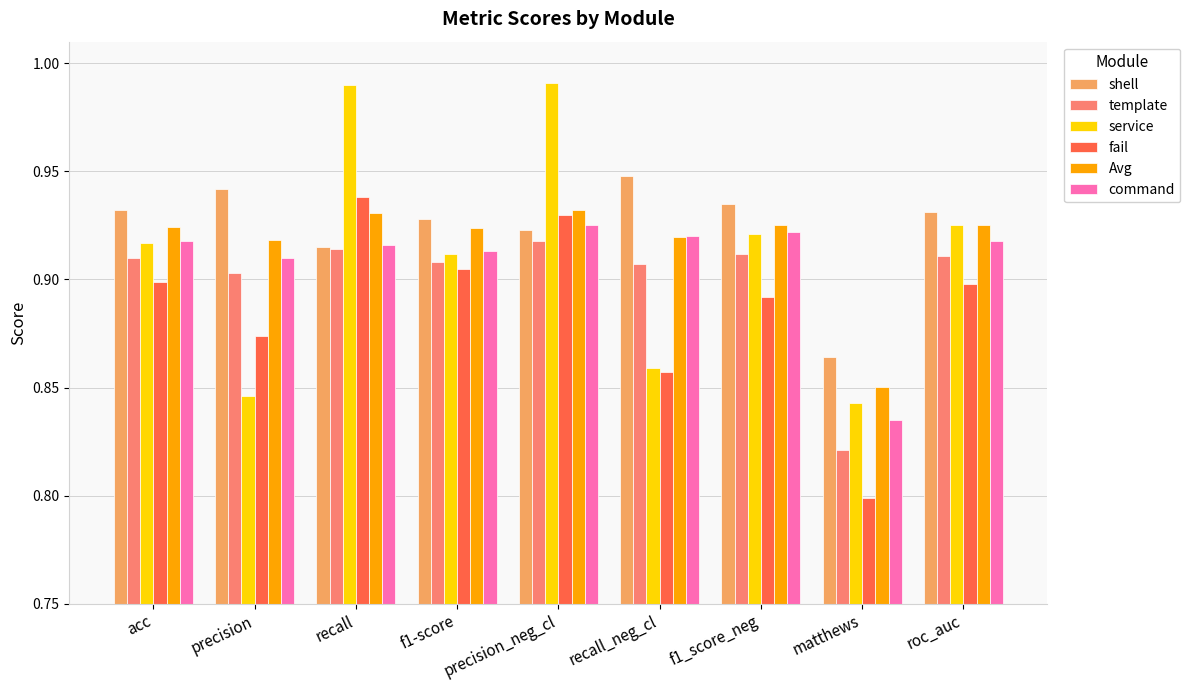

Which series has the largest range (max minus min)?

service